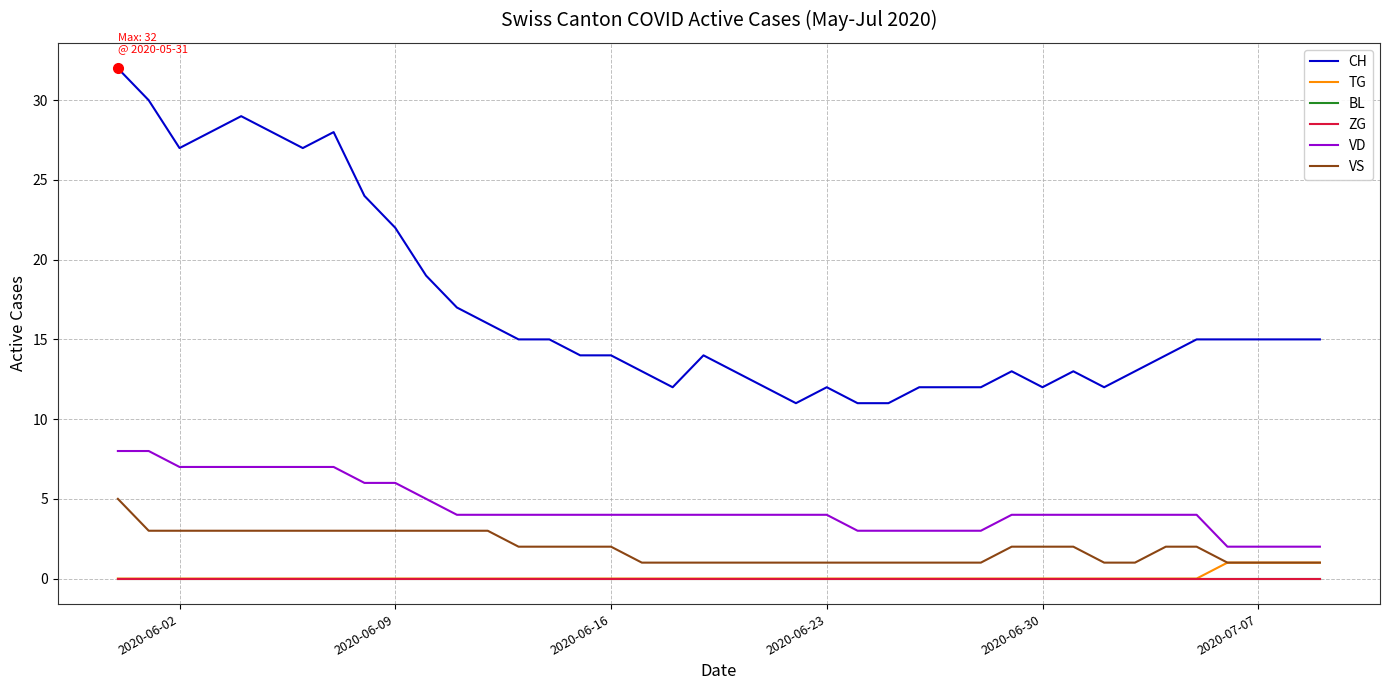

List the series in order of their peak value, lowest first.

BL, ZG, TG, VS, VD, CH